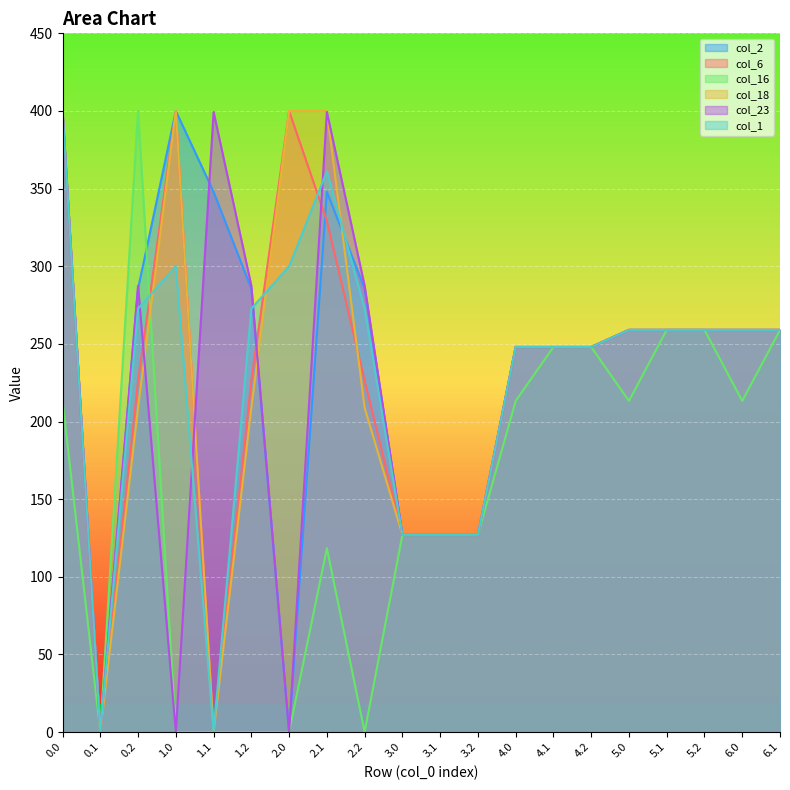

Reading left to right, transcribe all the data shown in this chart.

col_2: 400.0	0.0	285.5	400.0	347.9	285.5	0.0	347.9	285.5	127.0	127.0	127.0	248.0	248.0	248.0	259.0	259.0	259.0	259.0	259.0
col_6: 400.0	0.0	226.4	400.0	0.0	226.4	400.0	329.1	226.4	127.0	127.0	127.0	248.0	248.0	248.0	259.0	259.0	259.0	259.0	259.0
col_16: 213.3	0.0	400.0	0.0	0.0	0.0	0.0	118.4	0.0	127.0	127.0	127.0	213.3	248.0	248.0	213.3	259.0	259.0	213.3	259.0
col_18: 400.0	0.0	208.9	400.0	0.0	208.9	400.0	400.0	208.9	127.0	127.0	127.0	248.0	248.0	248.0	259.0	259.0	259.0	259.0	259.0
col_23: 400.0	0.0	287.5	0.0	399.4	287.5	0.0	399.4	287.5	127.0	127.0	127.0	248.0	248.0	248.0	259.0	259.0	259.0	259.0	259.0
col_1: 400.0	0.0	272.7	299.9	0.0	272.7	299.9	361.1	272.7	127.0	127.0	127.0	248.0	248.0	248.0	259.0	259.0	259.0	259.0	259.0